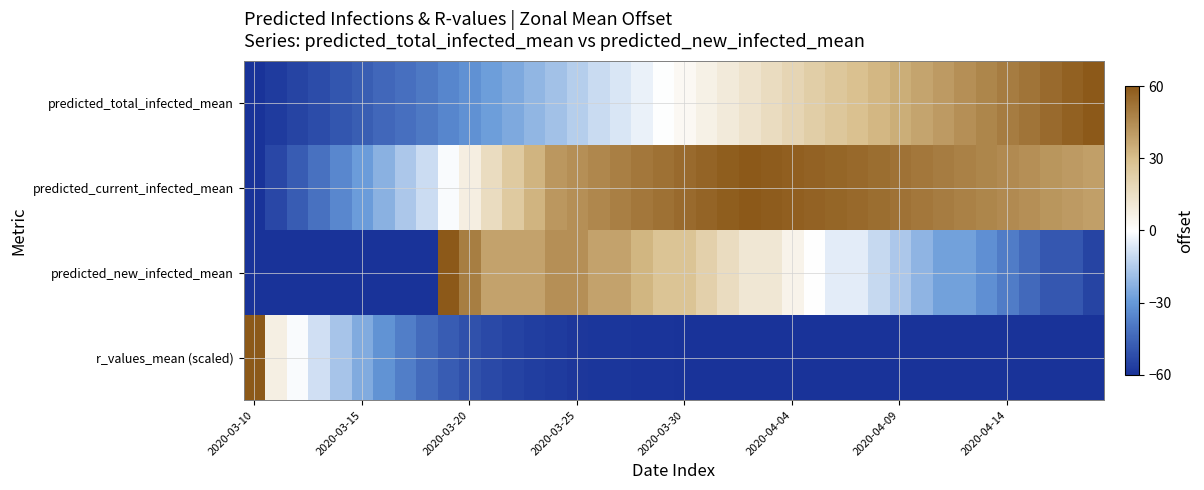

Which series has the largest total across all categories?

predicted_current_infected_mean